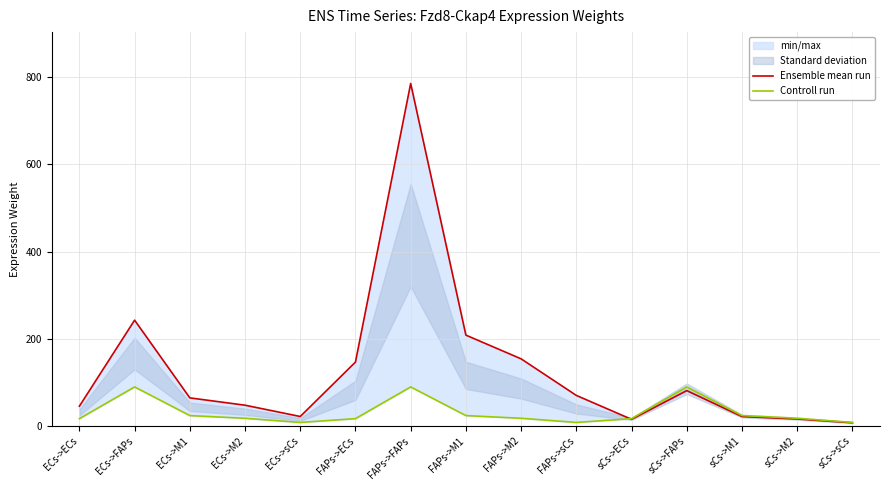

What is the difference between the maximum and minimum values in the Ensemble mean run series?

778.6